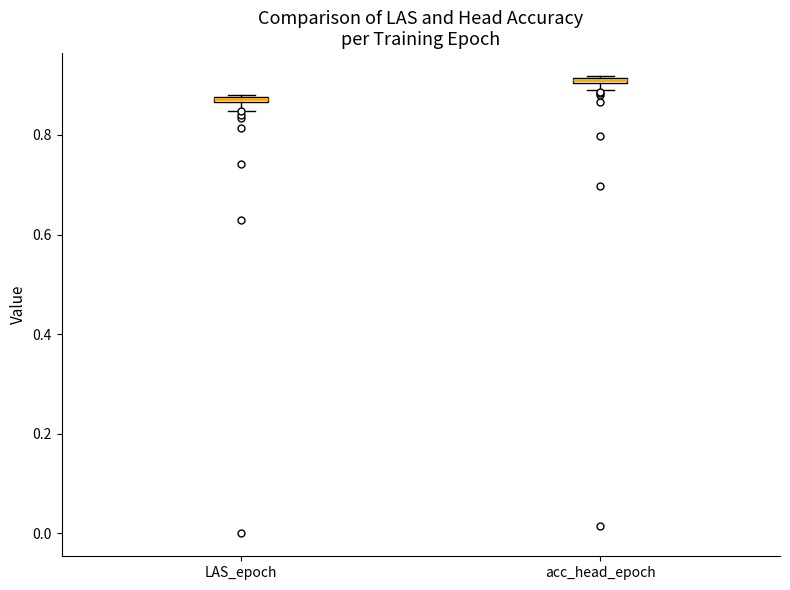

Which box's median line is the highest?

acc_head_epoch